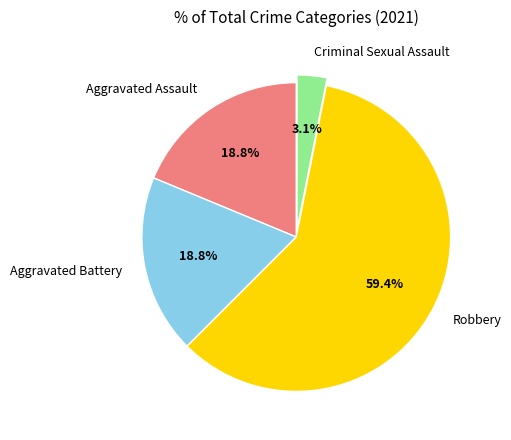

Approximately how many times larger is the value at Aggravated Assault compared to Robbery?

0.3